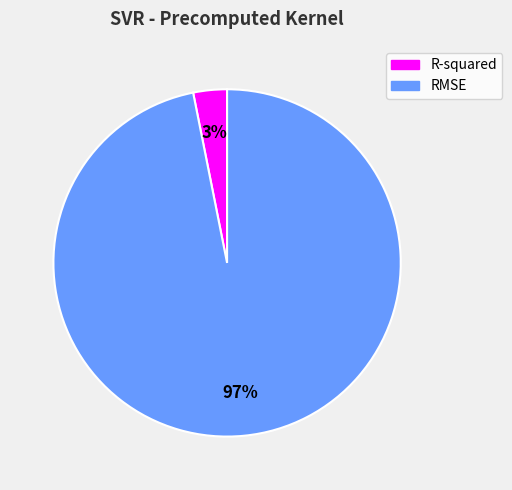

Does any single category account for the majority?

Yes